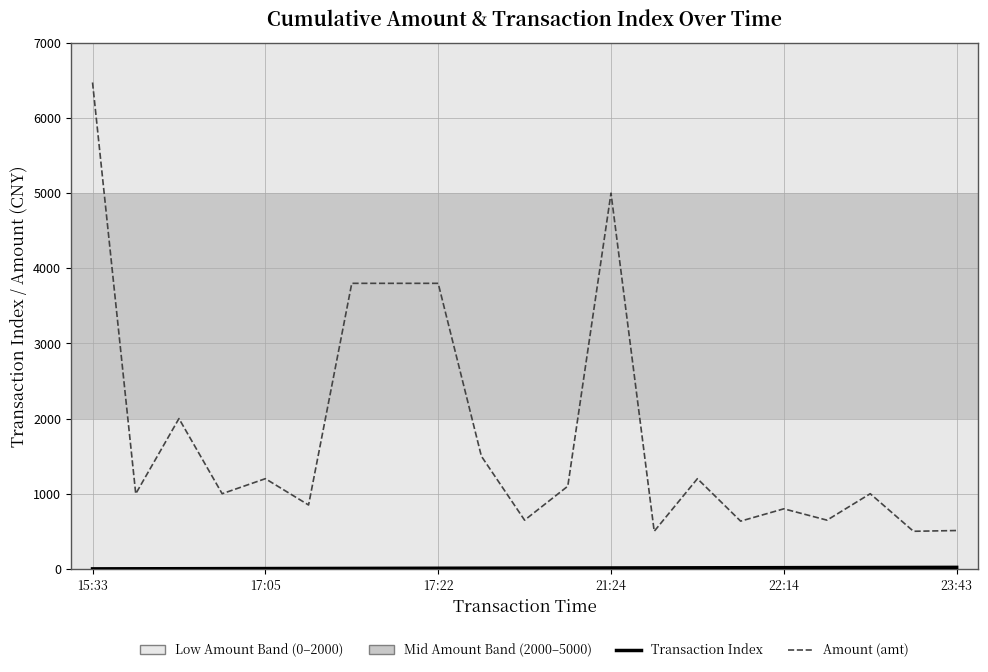

What is the highest value of the Amount (amt) series?

6473